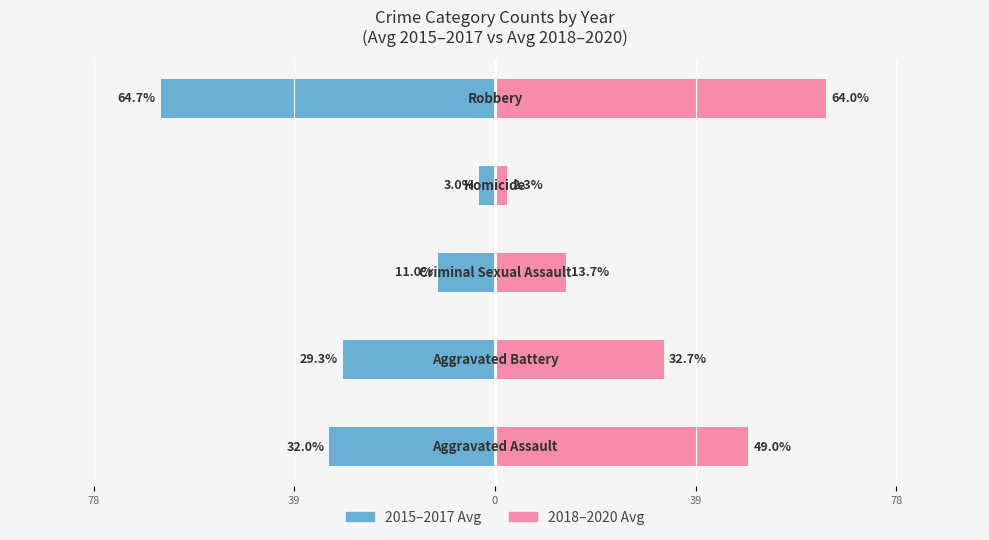

Which series has the largest total across all categories?

2018-2020 Avg